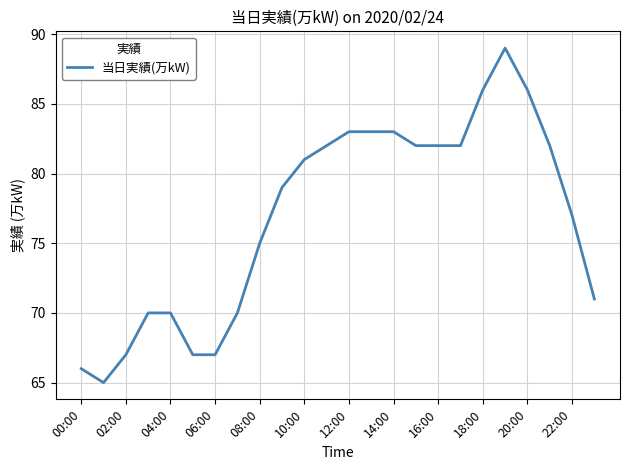

What is the minimum value shown in the chart?

65